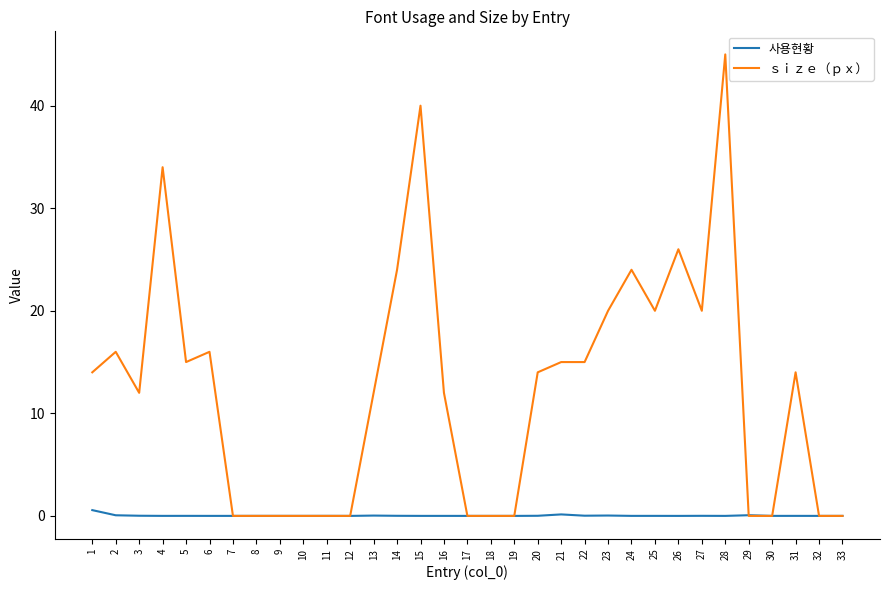

At 16, list the series in order from largest to smallest.

ｓｉｚｅ（ｐｘ）, 사용현황